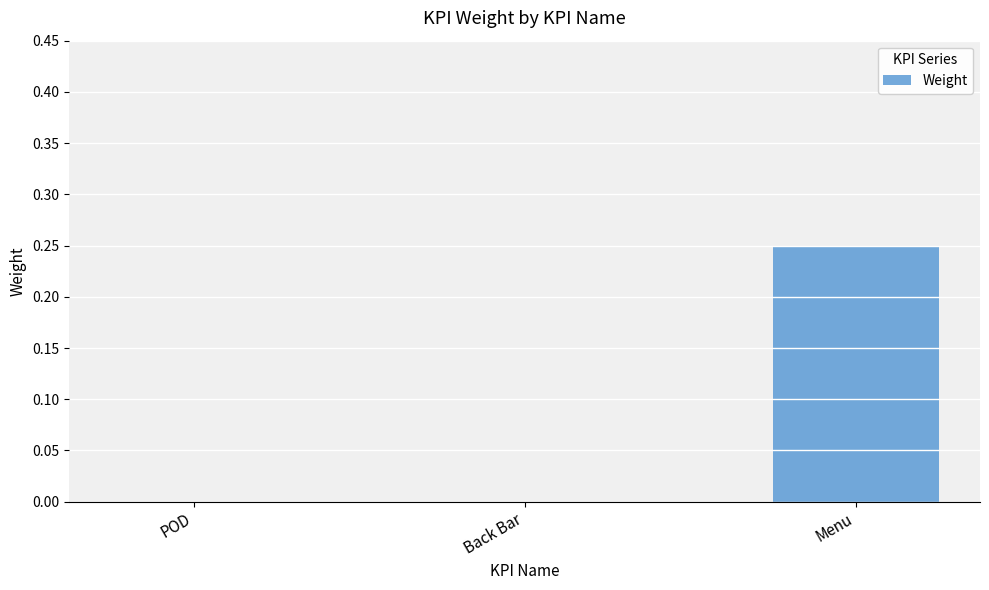

Which category has the highest value across all series?

Menu